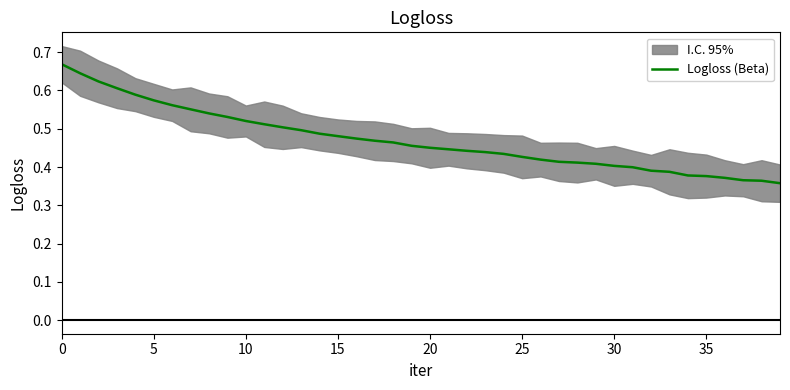

The value at 22 is 0.3. True or false?

False